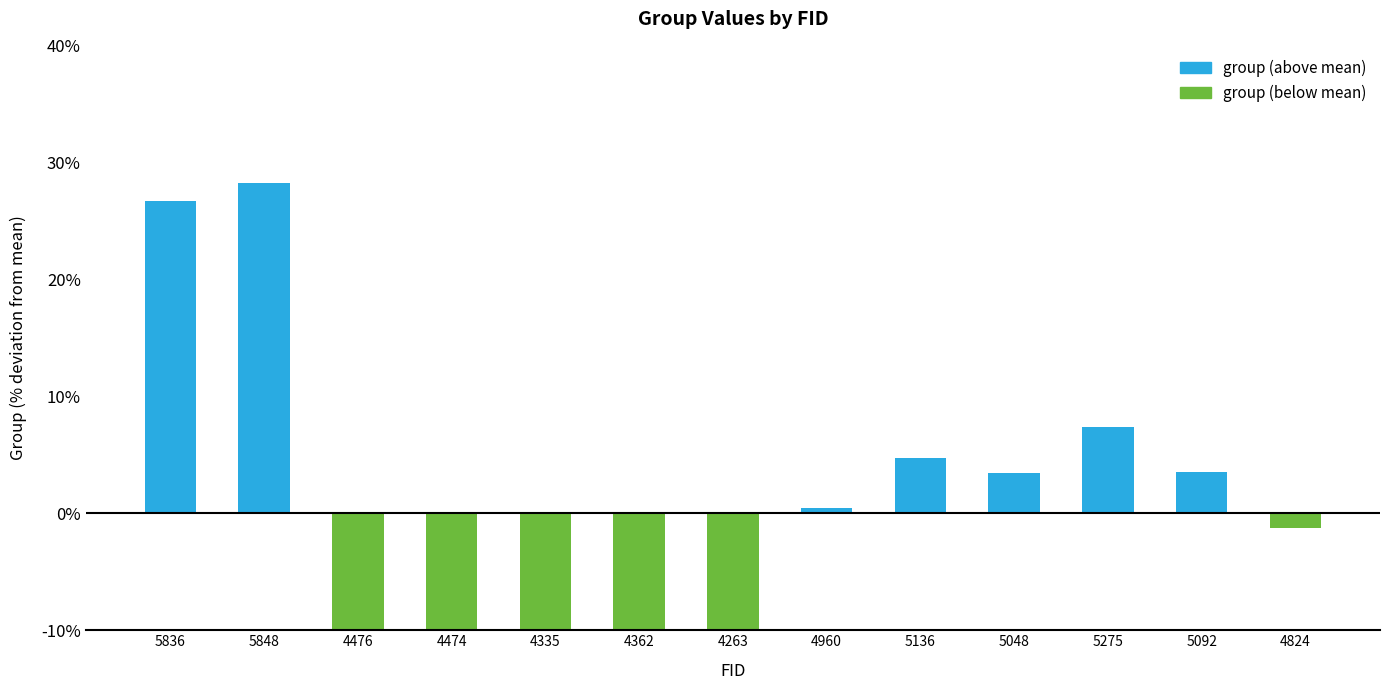

List the labels in order of value, smallest first.

4263, 4362, 4335, 4476, 4474, 4824, 4960, 5048, 5092, 5136, 5275, 5836, 5848